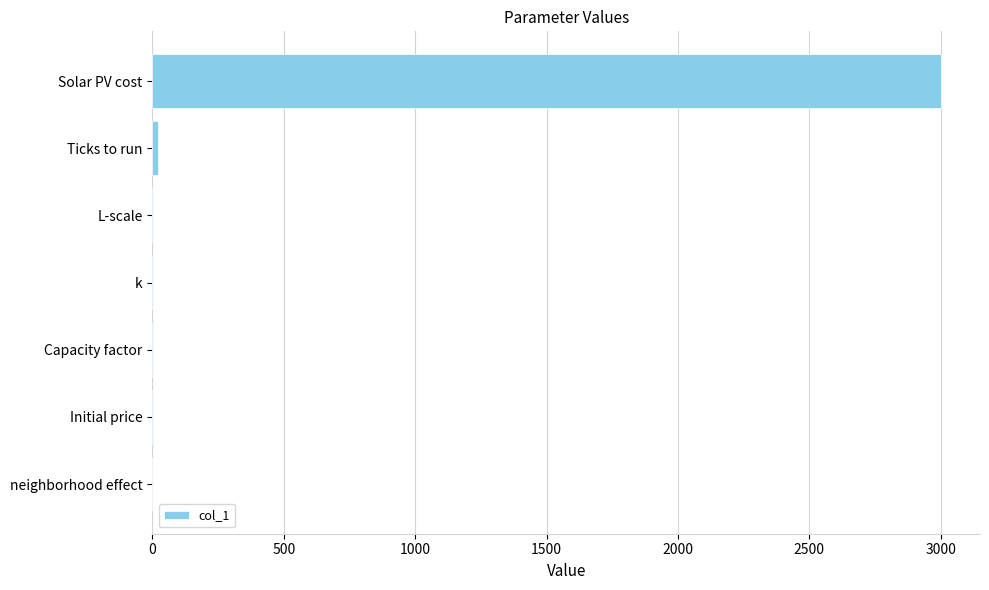

Which category has the highest value across all series?

Solar PV cost